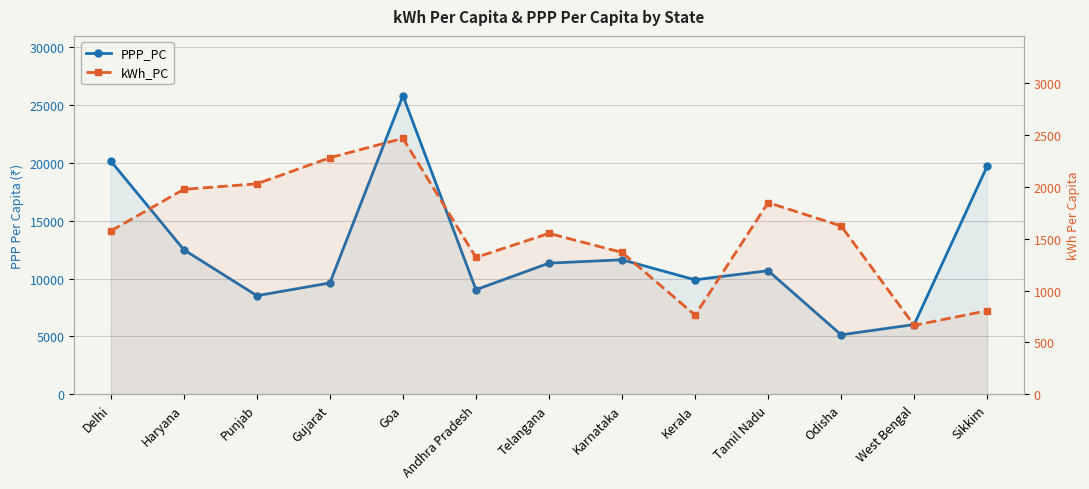

What position from the left is Goa?

5